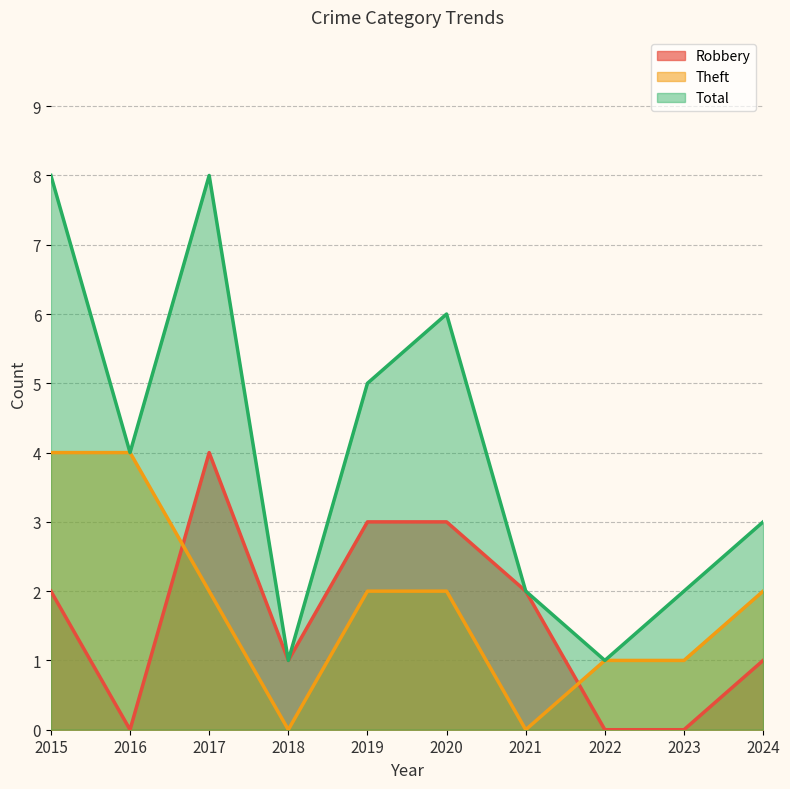

Rank the categories by Theft value from highest to lowest.

2015, 2016, 2017, 2019, 2020, 2024, 2022, 2023, 2018, 2021